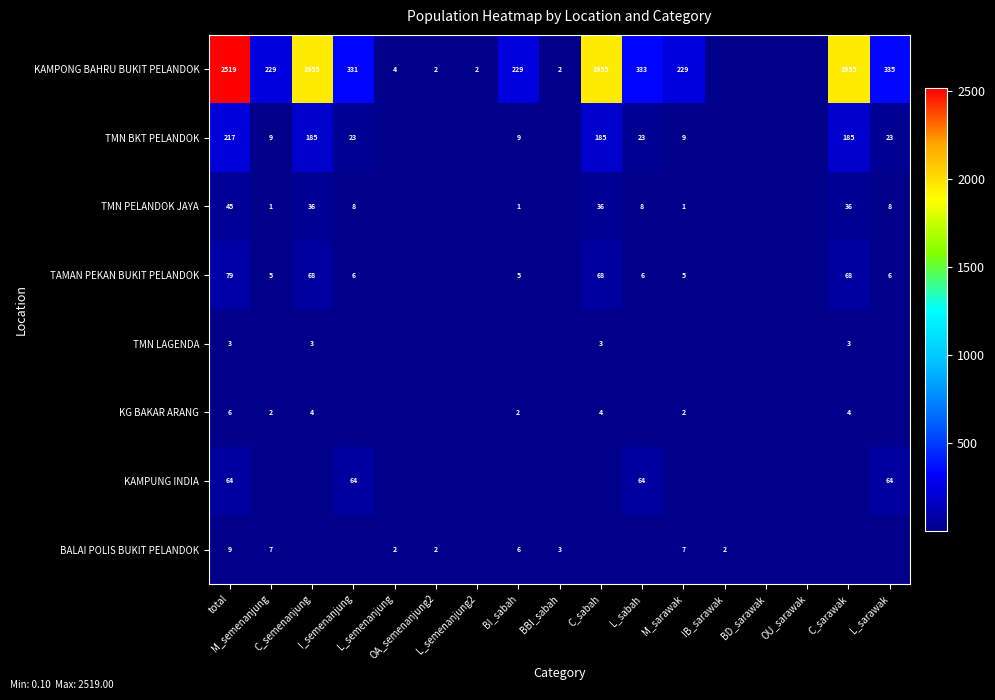

True or false: KG BAKAR ARANG has a value of 9.9 at total.

False